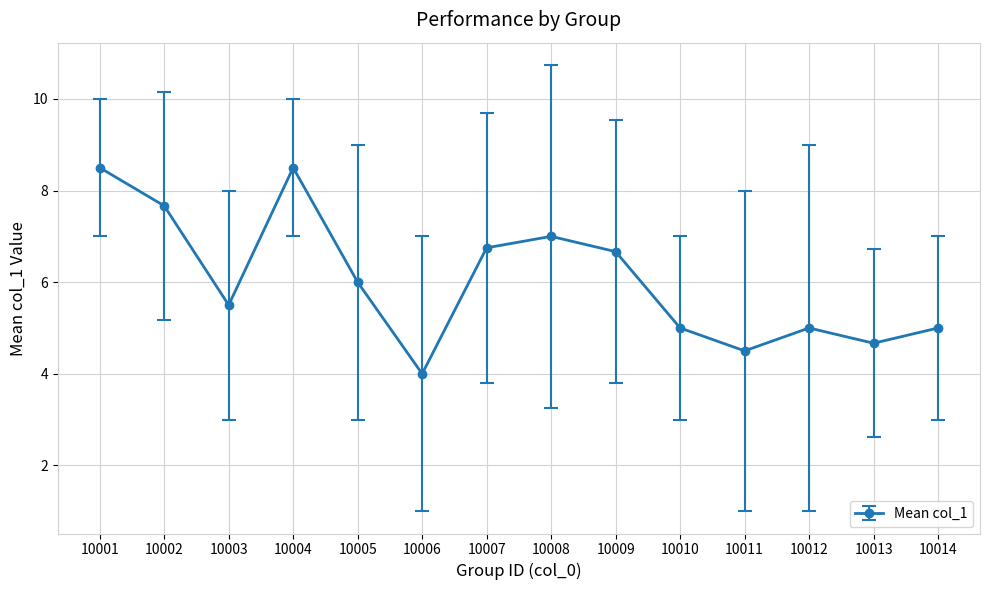

What is the sum of all values?

84.8